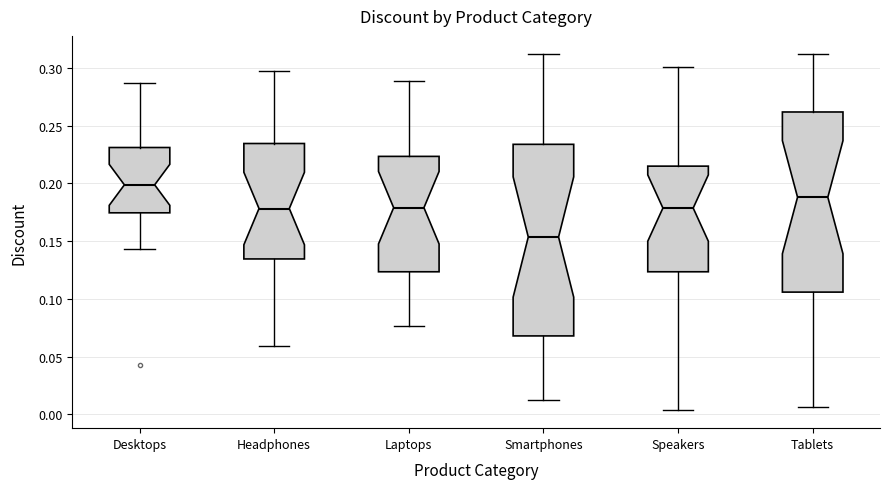

Where does the upper whisker of the box for Tablets end on the y-axis? The values are not printed on the chart, so give them approximately, as read against the axis.

0.310